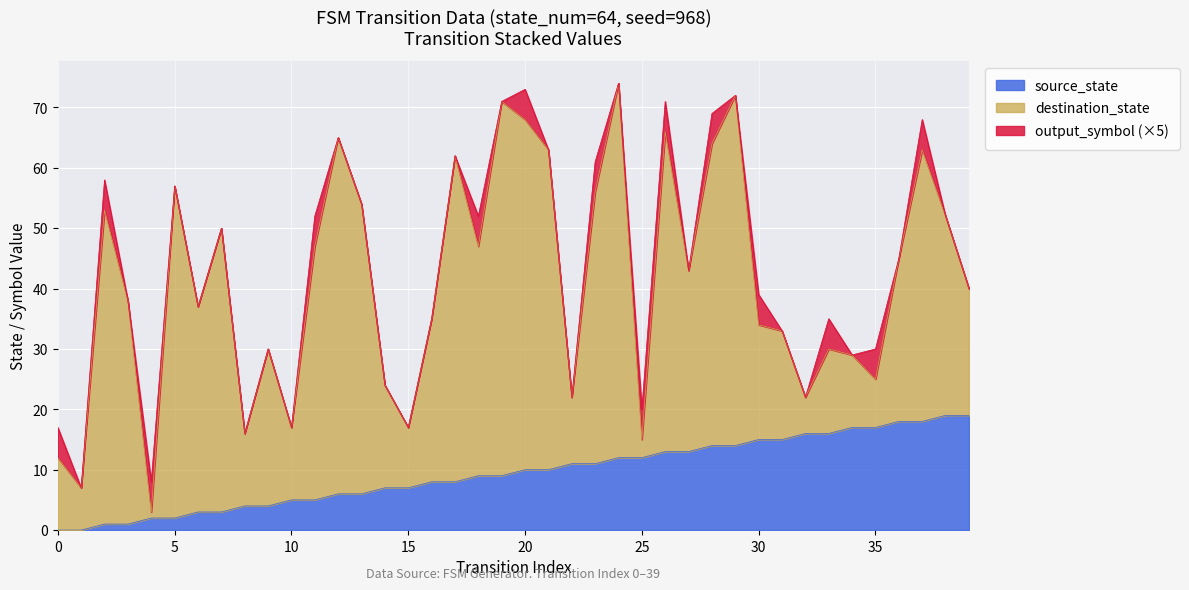

How many data points in source_state are less than 10?

20